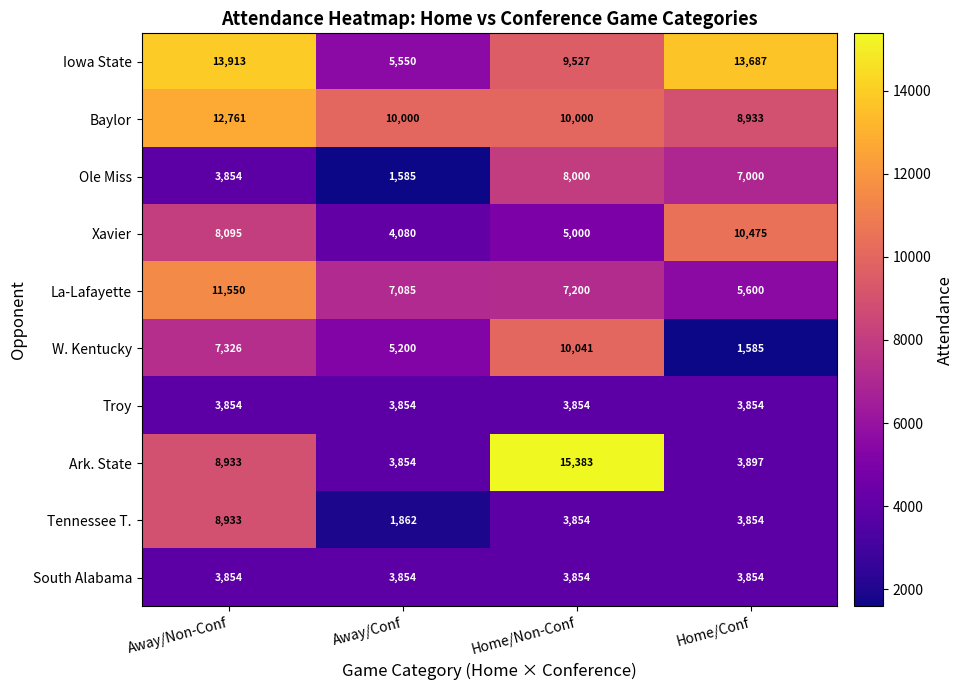

The value of Ole Miss at Home/Non-Conf is 8000. True or false?

True